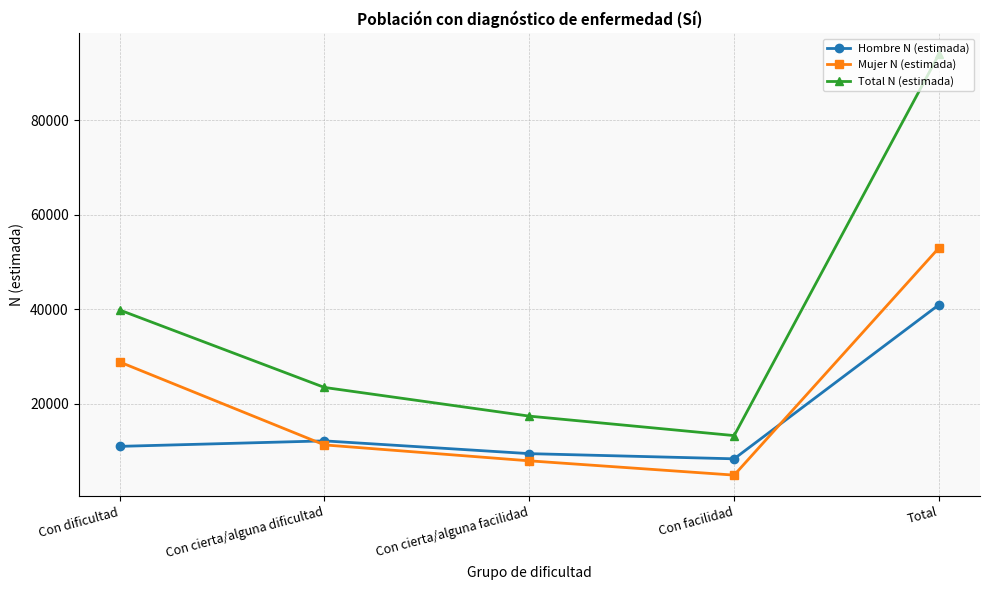

Which category has the highest value in the Total N (estimada) series?

Total